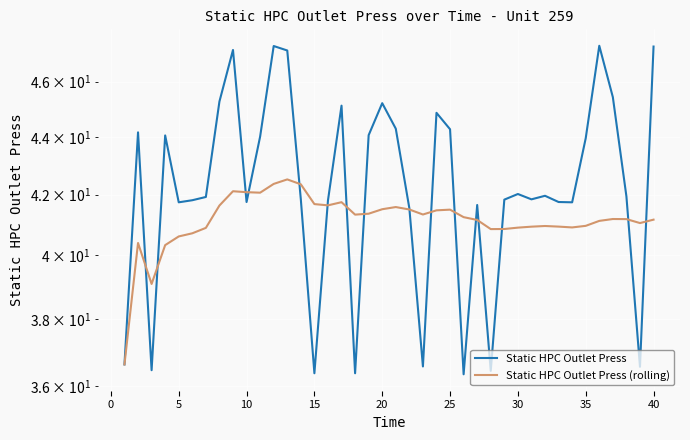

The value of Static HPC Outlet Press (rolling) at 45 is 25.7. True or false?

False